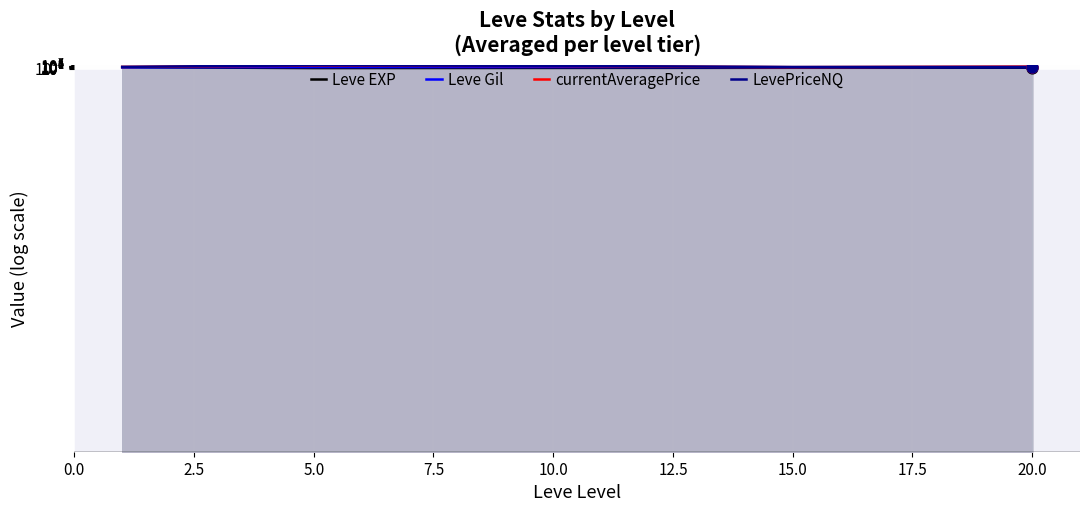

Is the value of Leve EXP at 20.0 greater than the value of Leve Gil at 15.0?

No